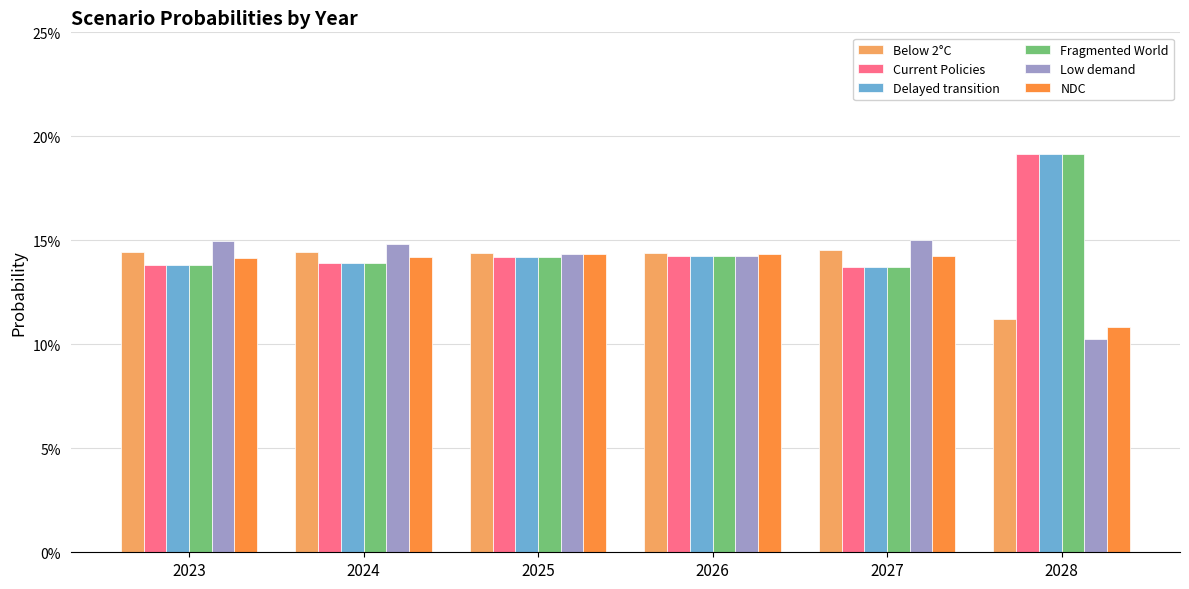

Does the chart contain any negative values?

No